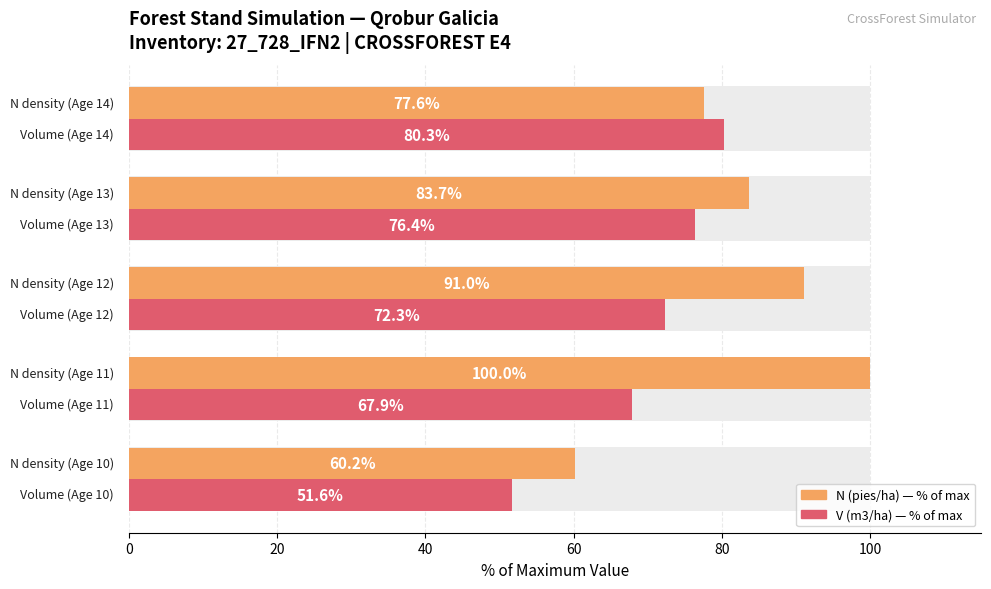

How many bars are there in total?

10